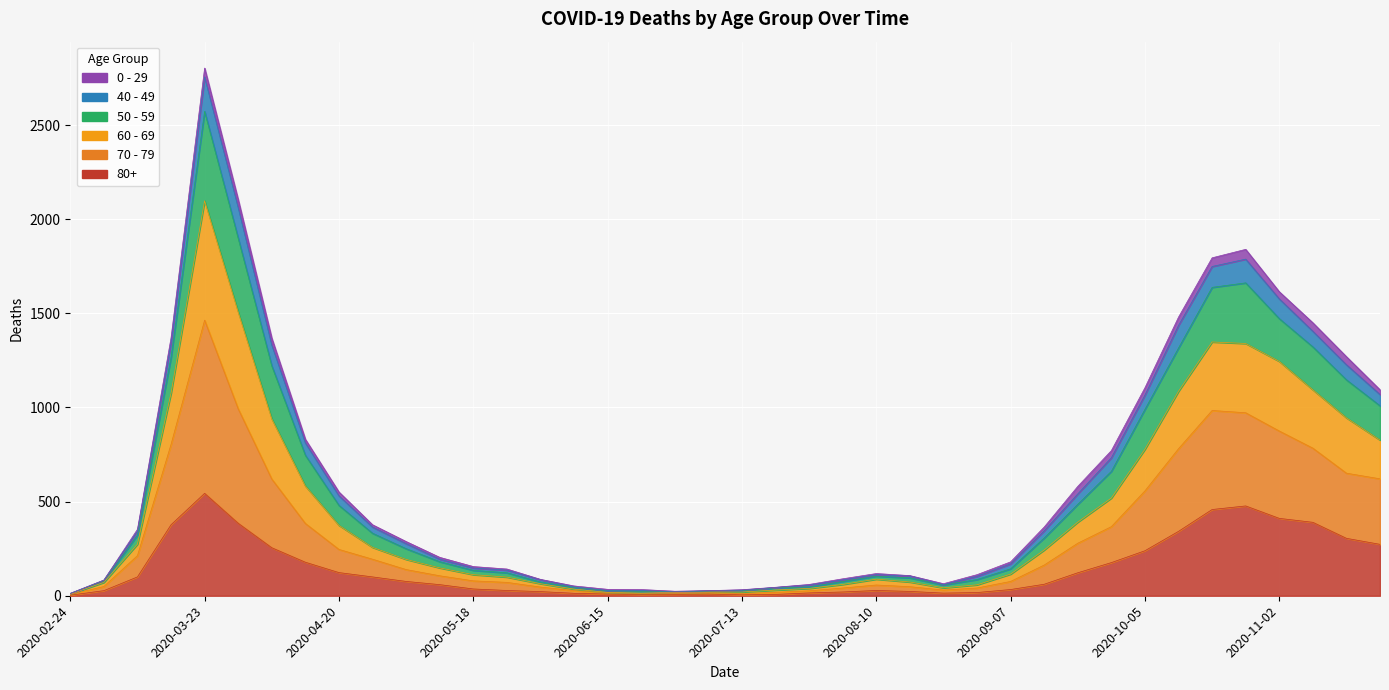

What is the label of the 11th point from the left?

2020-05-04